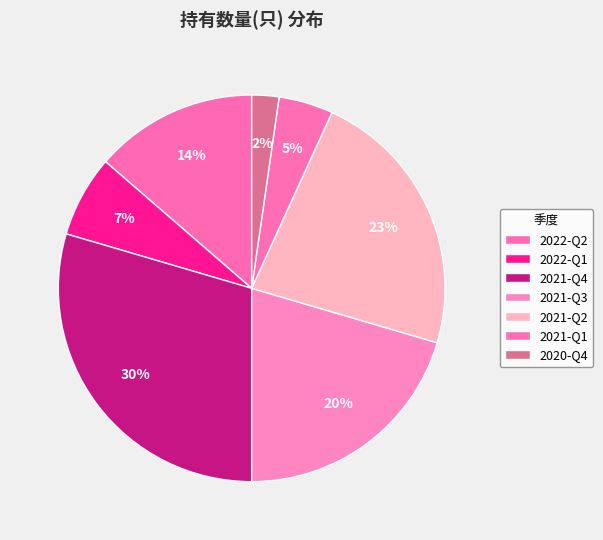

Is there any slice that represents more than half of the pie?

No